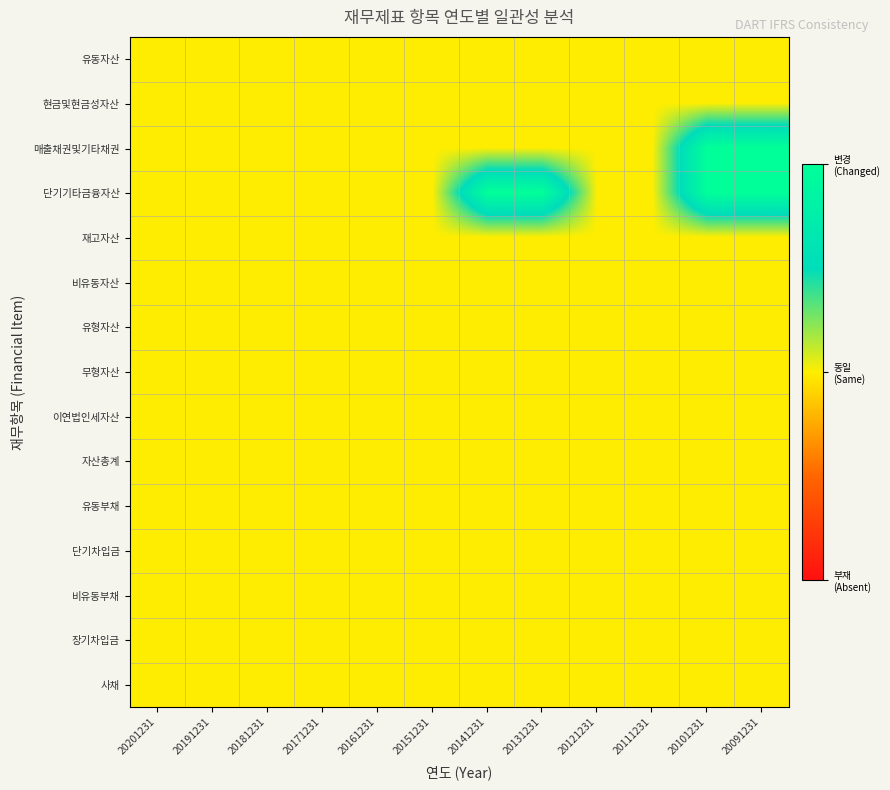

Between 20201231 and 20191231, which is larger?

20201231